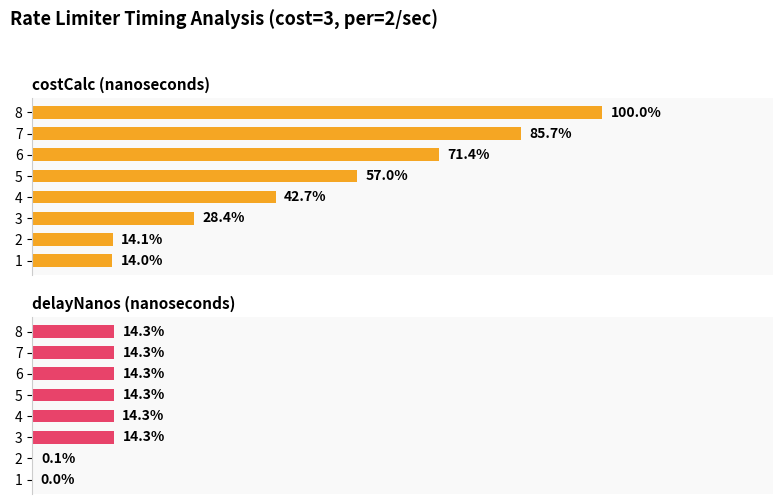

How many groups of bars are there?

8